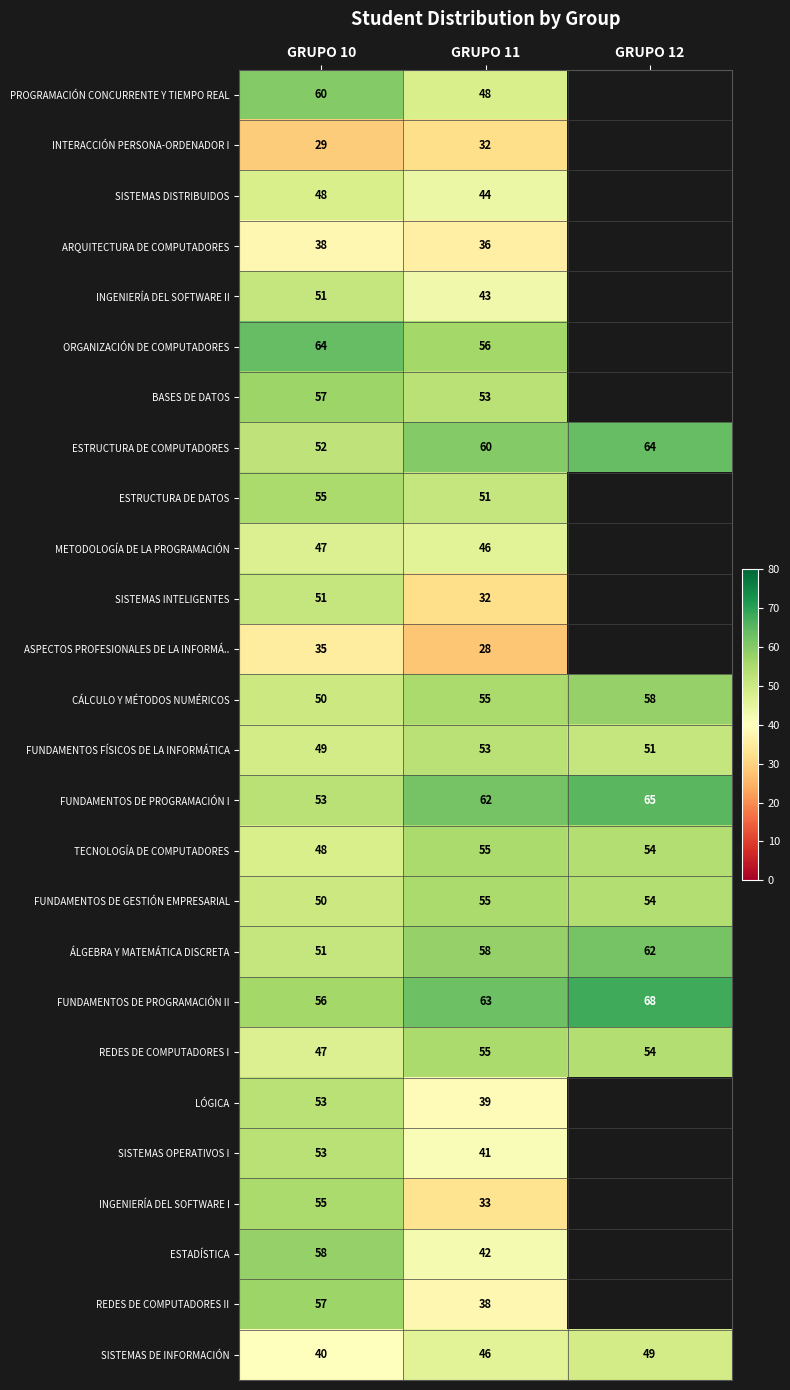

What is the difference between the REDES DE COMPUTADORES I values at GRUPO 12 and GRUPO 10?

7